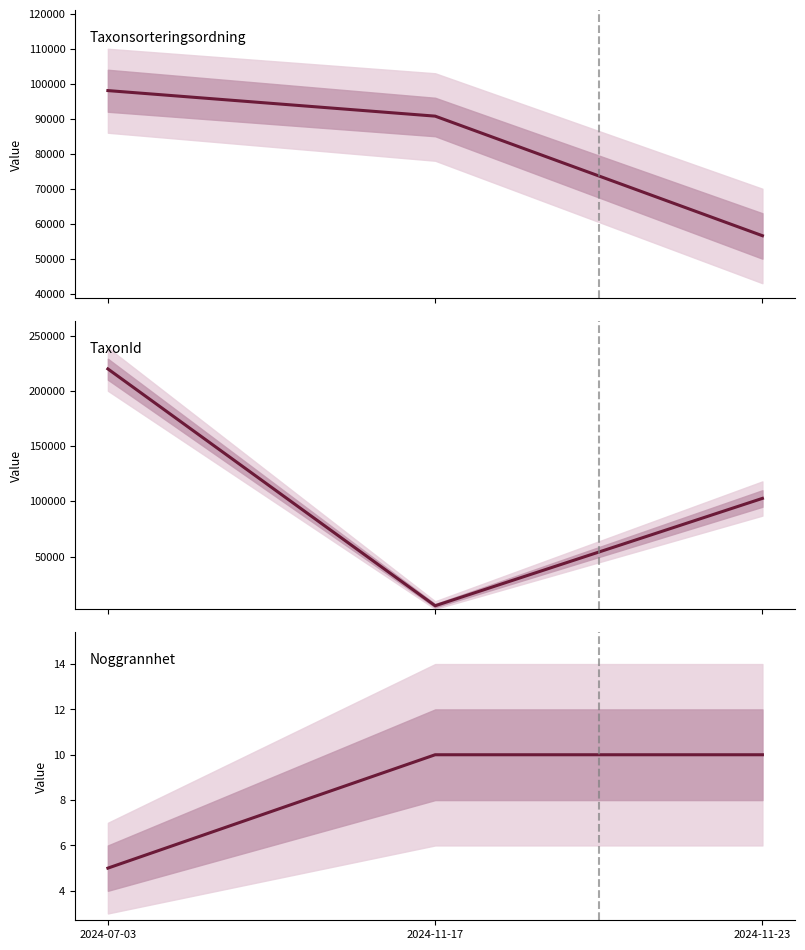

What position from the right is 2024-07-03?

3